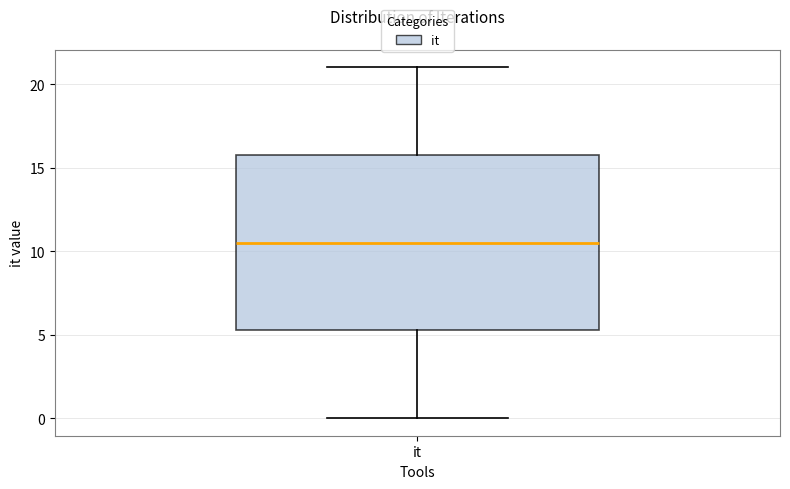

Read this box plot against the y-axis: the position of the median line, the range covered by the box, and the ends of both whiskers. The values are not printed on the chart, so give them approximately, as read against the axis.

median 10.5, box 5.5 to 16.0, whiskers 0.0 to 21.0